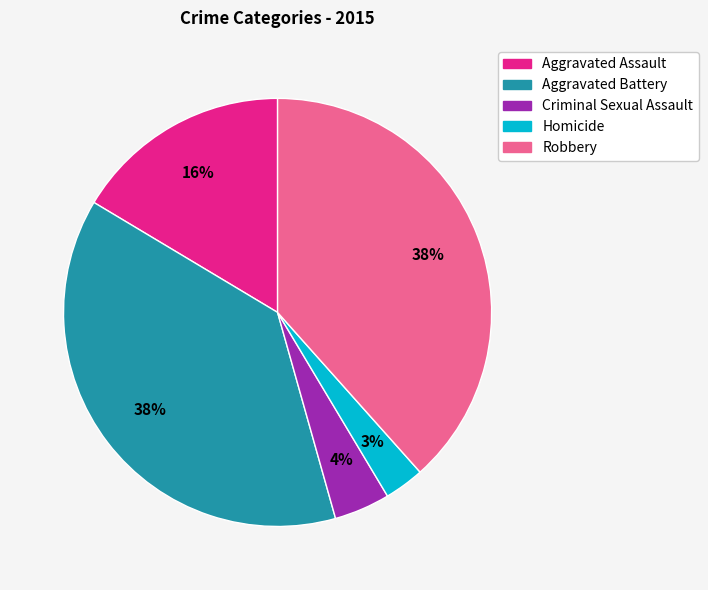

Between Homicide and Aggravated Assault, which is larger?

Aggravated Assault